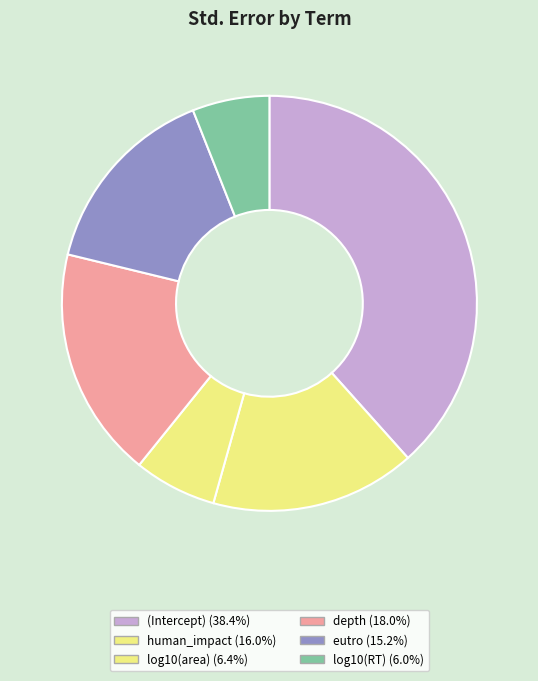

What percentage is the log10(RT) slice, to the nearest percent?

6%